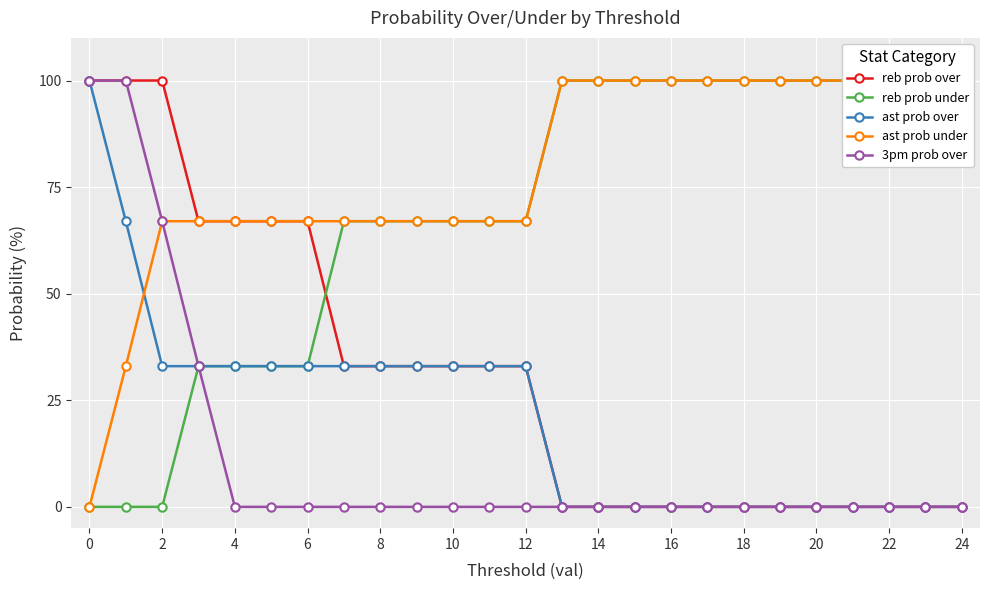

True or false: reb prob under and 3pm prob over cross at least once.

False